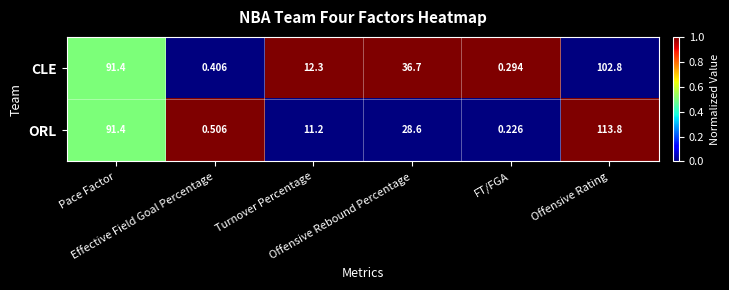

Which series has the widest spread of values?

ORL